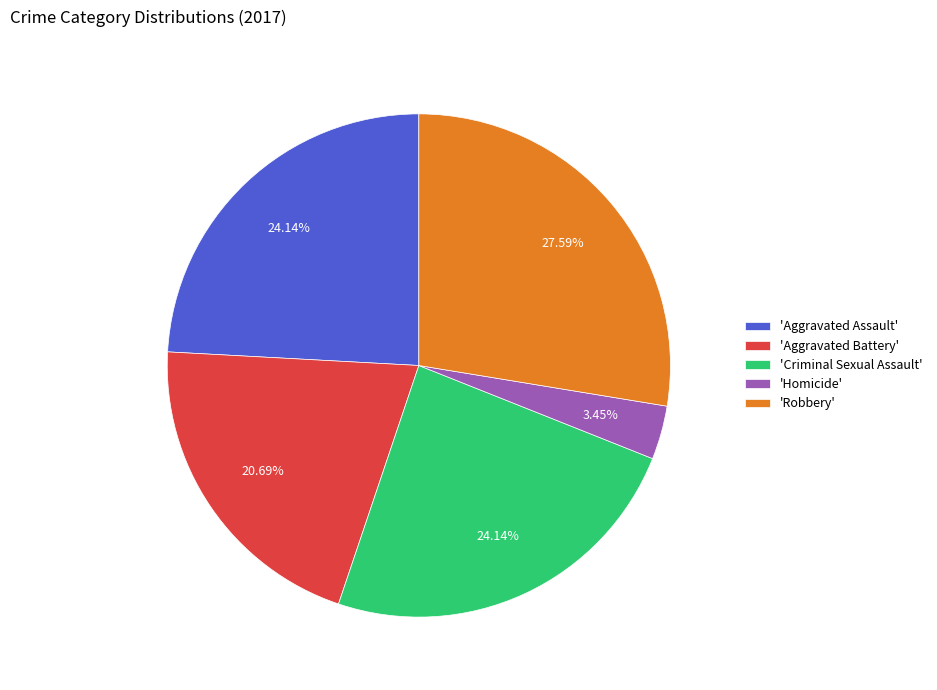

Which category has the biggest portion of the pie?

'Robbery'